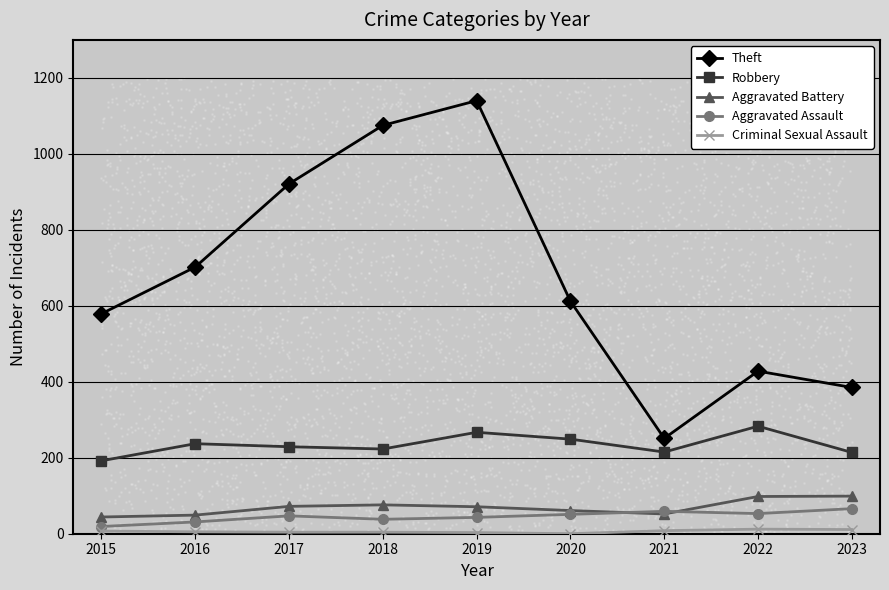

Which series has the widest spread of Y values?

Theft